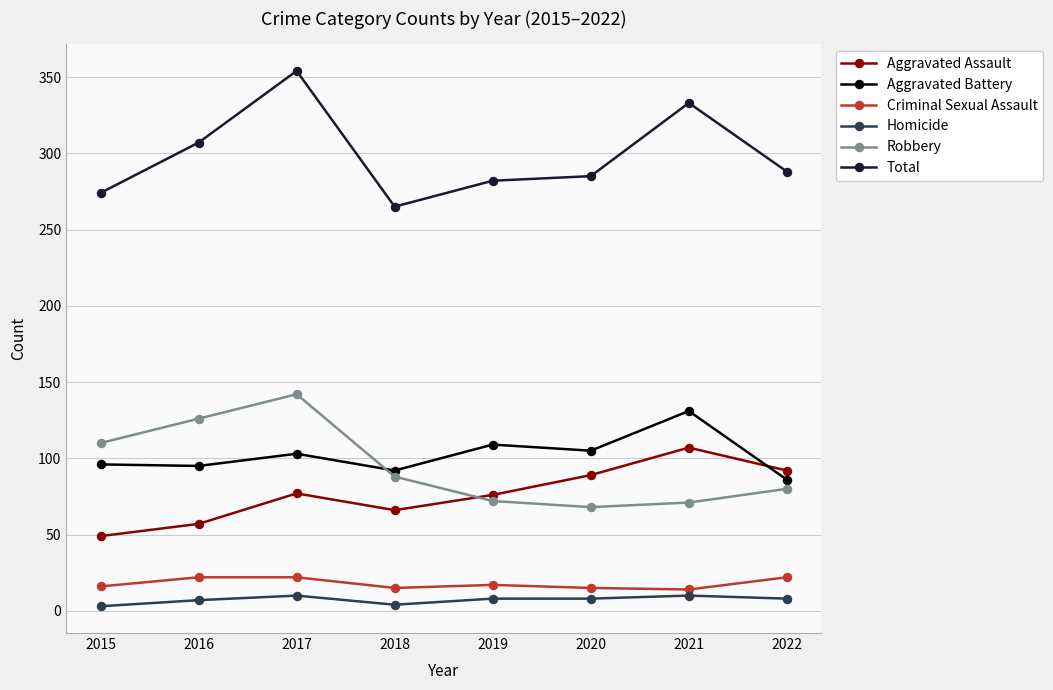

True or false: Aggravated Battery and Total cross at least once.

False